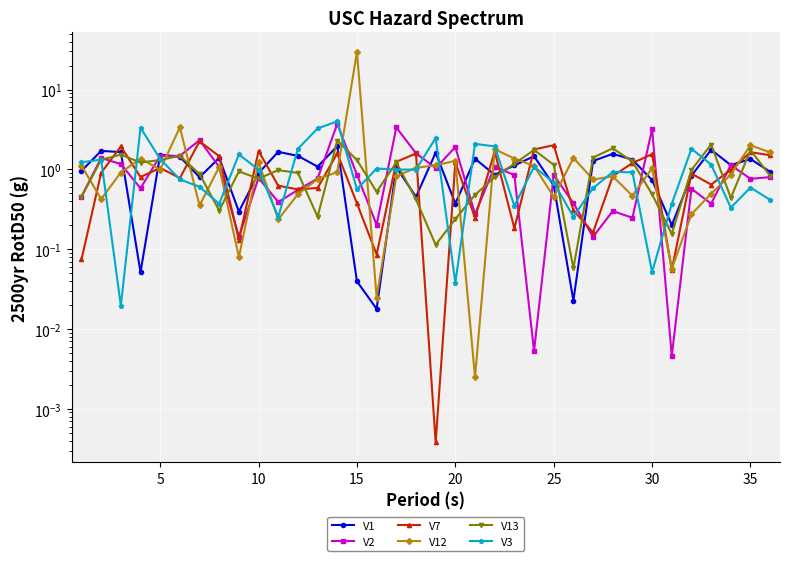

What is the difference between the V13 values at 25 and 14?

1.3